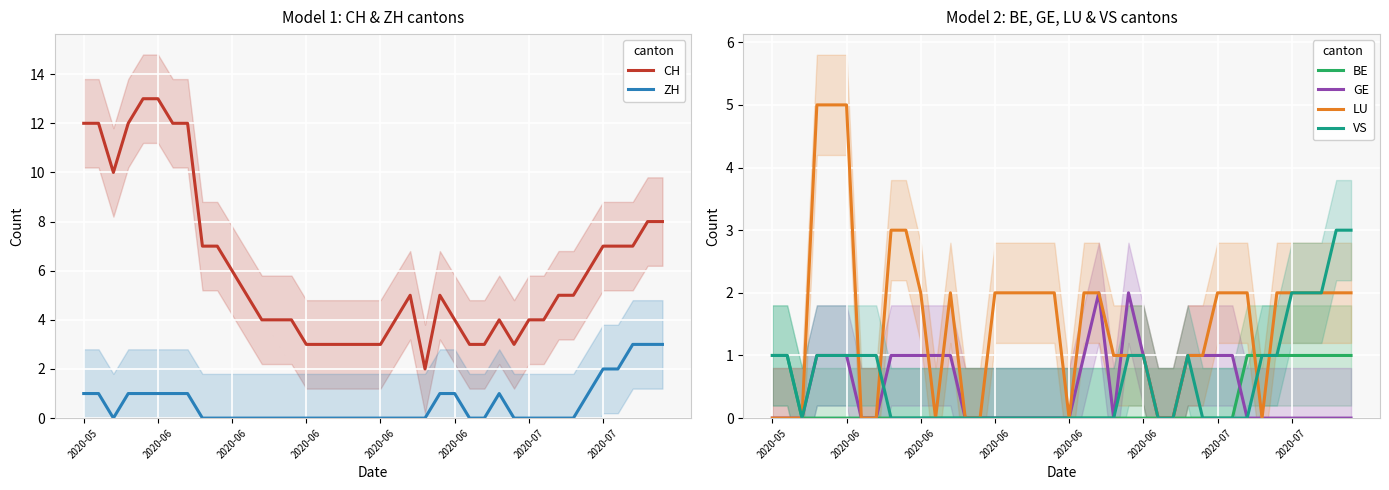

The value of VS at 21 is -2. True or false?

False